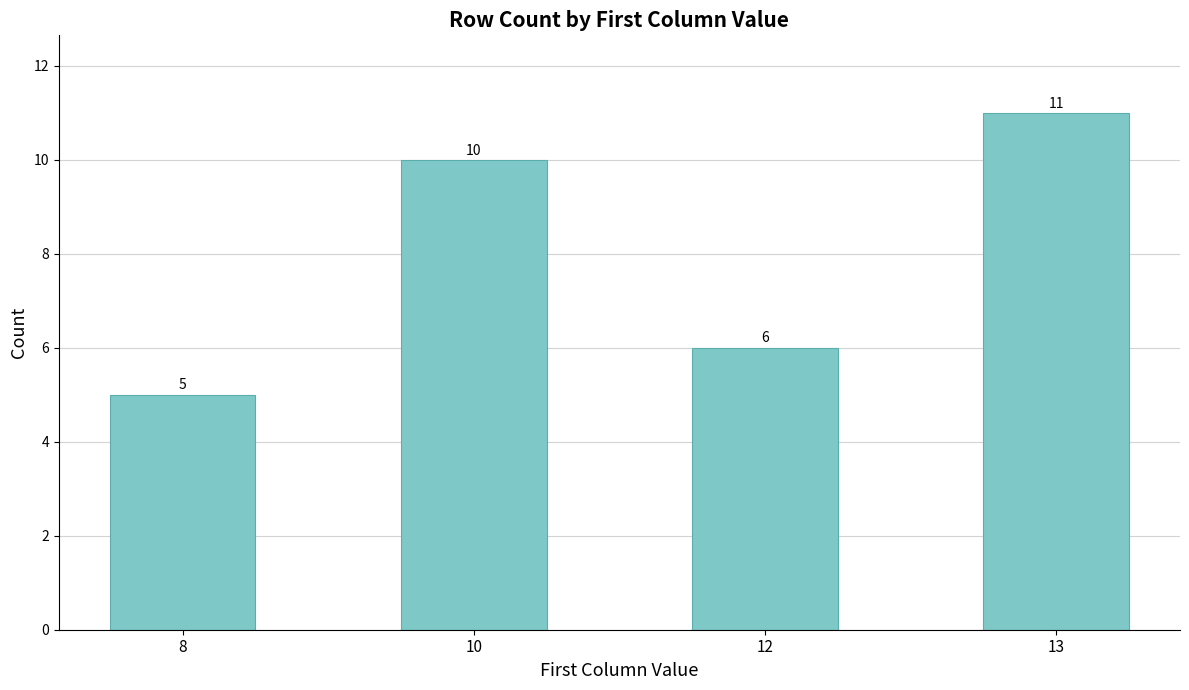

How many data points are less than 10?

2